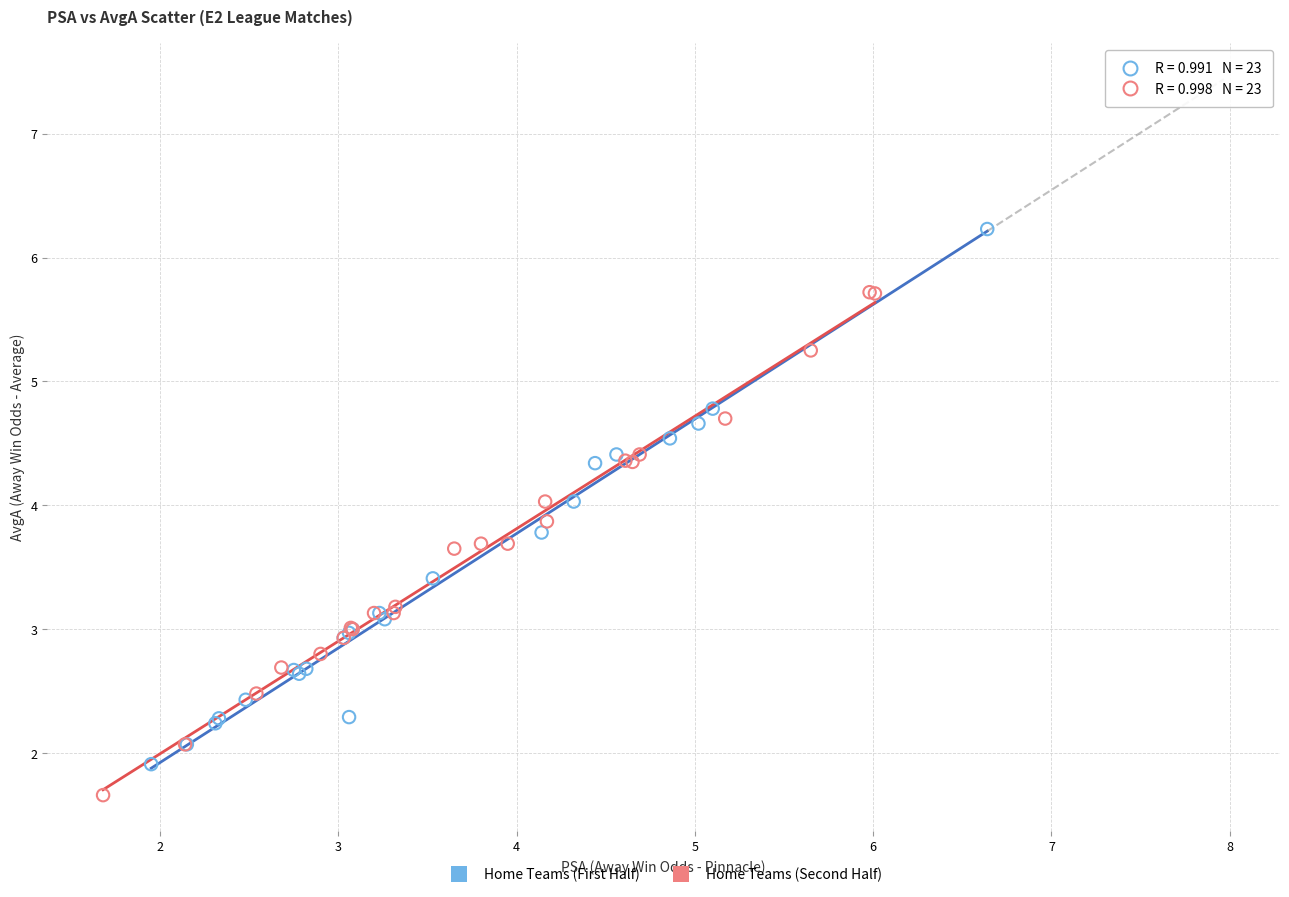

Which series contains the highest Y value?

Home Teams (First Half)